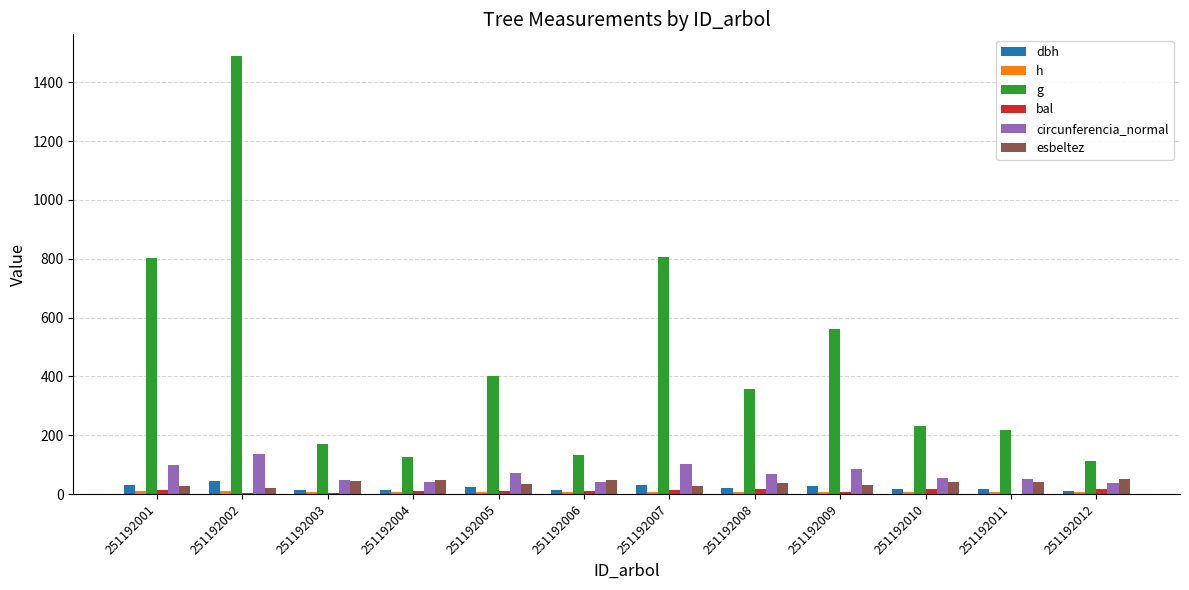

How many data points in circunferencia_normal are above 66?

6